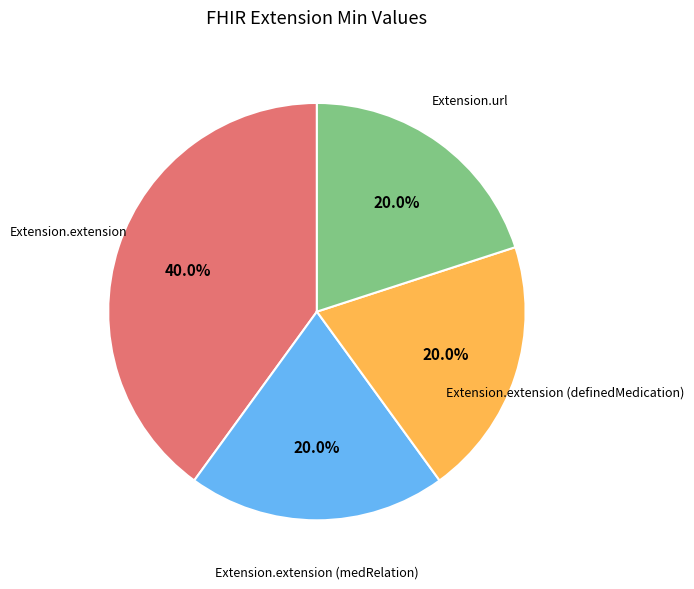

The Extension.extension (definedMedication) slice represents 20% of the pie. True or false?

True